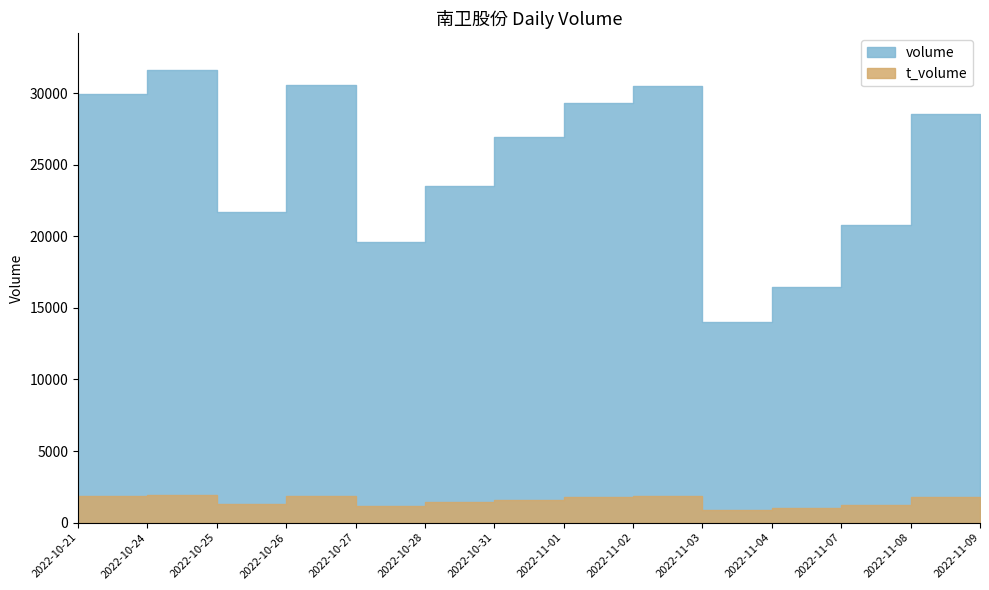

Is the value of volume at 2022-11-03 greater than the value of t_volume at 2022-10-27?

Yes